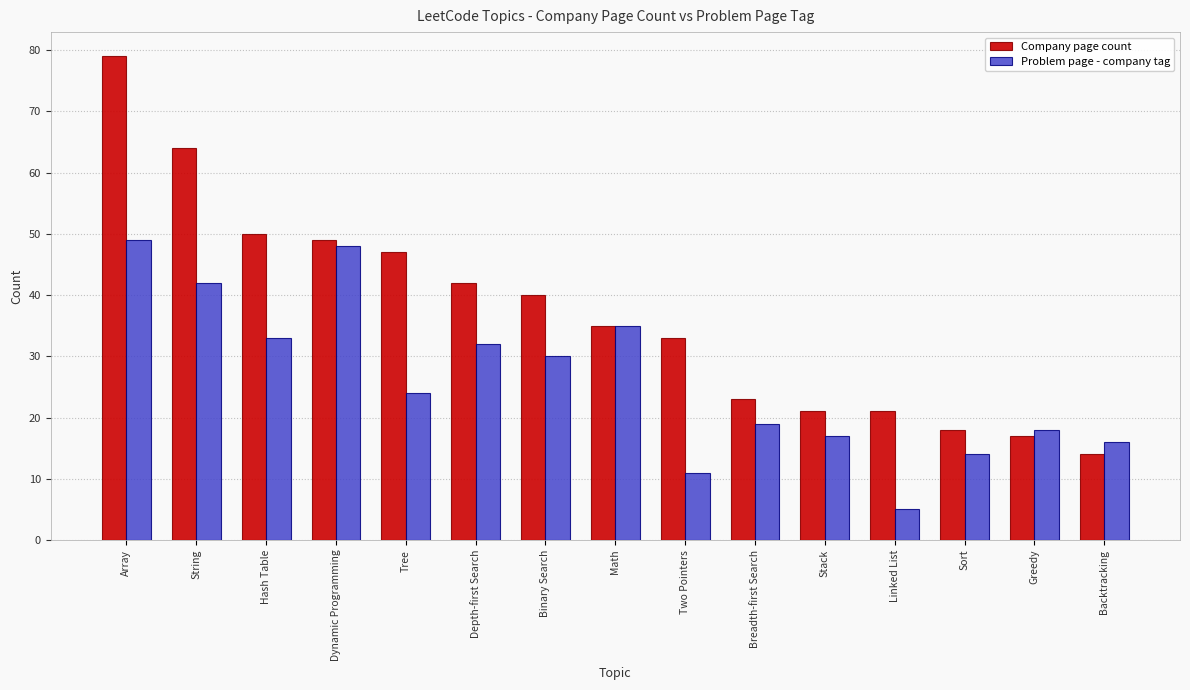

What is the difference between the Problem page - company tag values at Binary Search and Backtracking?

14